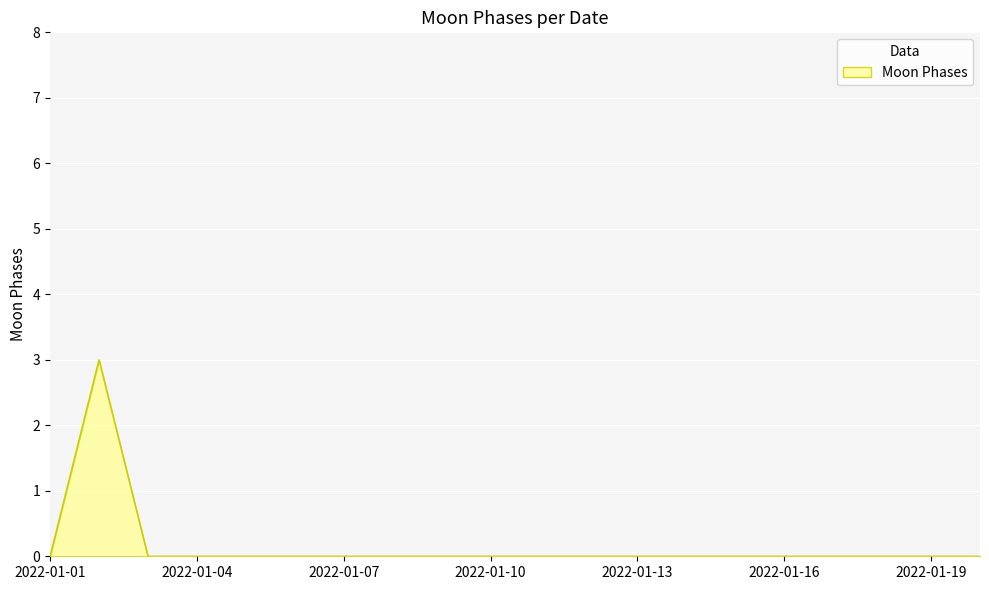

True or false: the data has more than 0 interior local peaks.

True